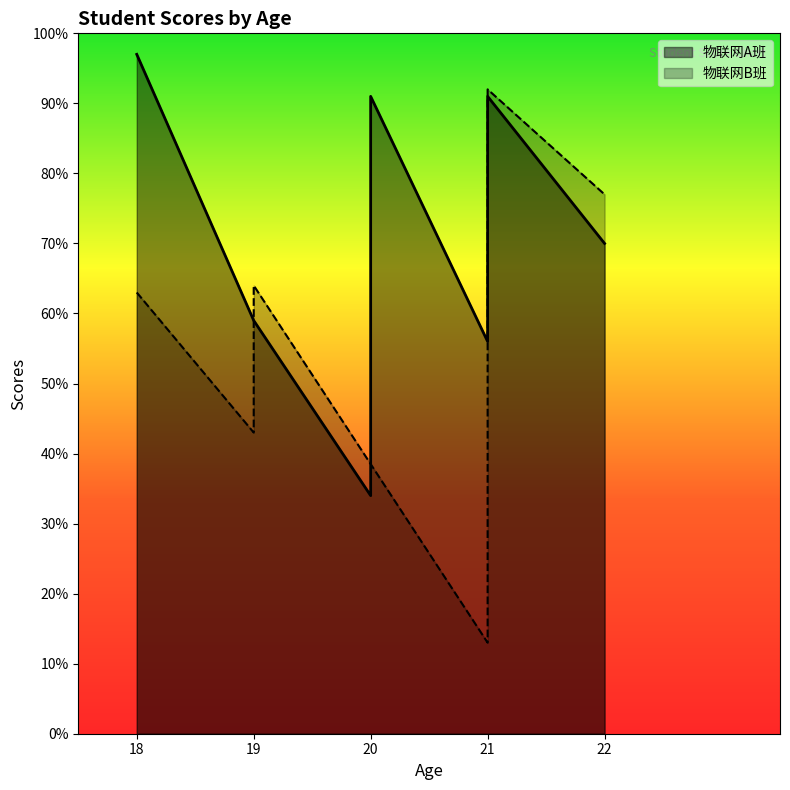

Which series has the widest spread of values?

物联网B班